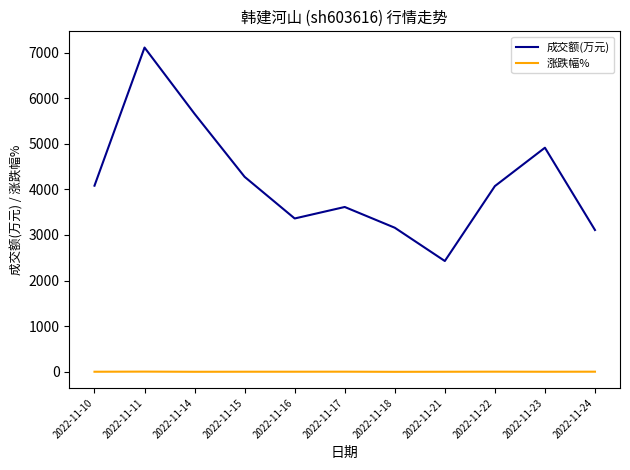

What is the smallest value displayed?

-2.2